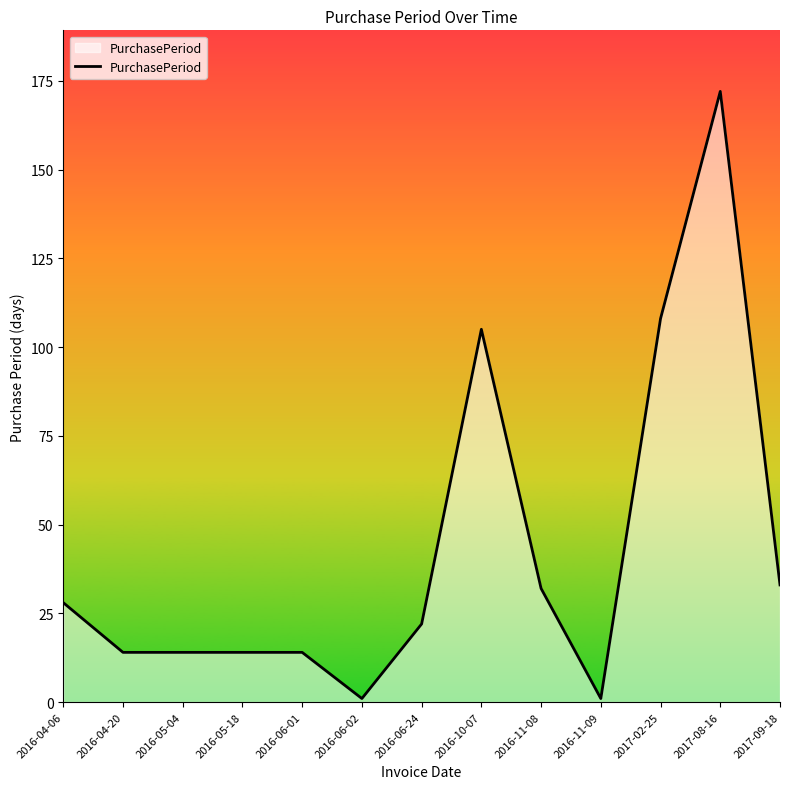

What is the change in value from 2016-11-09 to 2017-09-18?

+32